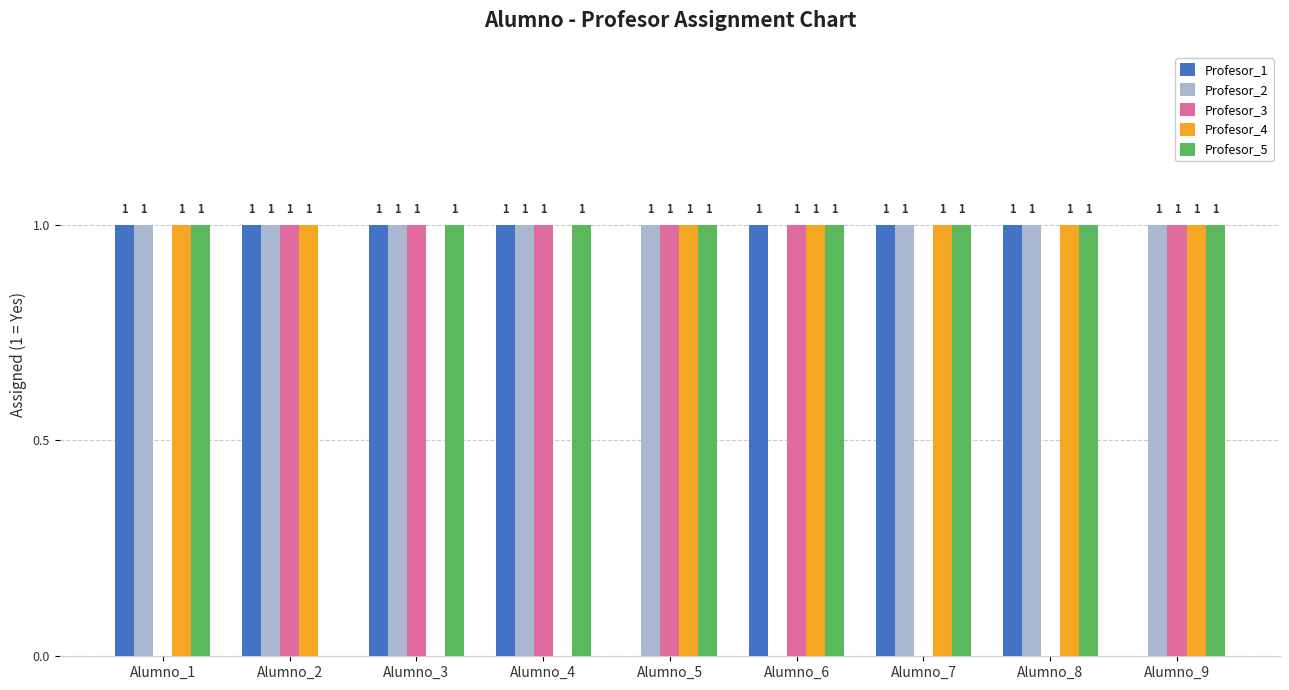

Reading left to right, what are all the values shown in this chart?

Profesor_1: Alumno_1=1	Alumno_2=1	Alumno_3=1	Alumno_4=1	Alumno_5=0	Alumno_6=1	Alumno_7=1	Alumno_8=1	Alumno_9=0
Profesor_2: Alumno_1=1	Alumno_2=1	Alumno_3=1	Alumno_4=1	Alumno_5=1	Alumno_6=0	Alumno_7=1	Alumno_8=1	Alumno_9=1
Profesor_3: Alumno_1=0	Alumno_2=1	Alumno_3=1	Alumno_4=1	Alumno_5=1	Alumno_6=1	Alumno_7=0	Alumno_8=0	Alumno_9=1
Profesor_4: Alumno_1=1	Alumno_2=1	Alumno_3=0	Alumno_4=0	Alumno_5=1	Alumno_6=1	Alumno_7=1	Alumno_8=1	Alumno_9=1
Profesor_5: Alumno_1=1	Alumno_2=0	Alumno_3=1	Alumno_4=1	Alumno_5=1	Alumno_6=1	Alumno_7=1	Alumno_8=1	Alumno_9=1